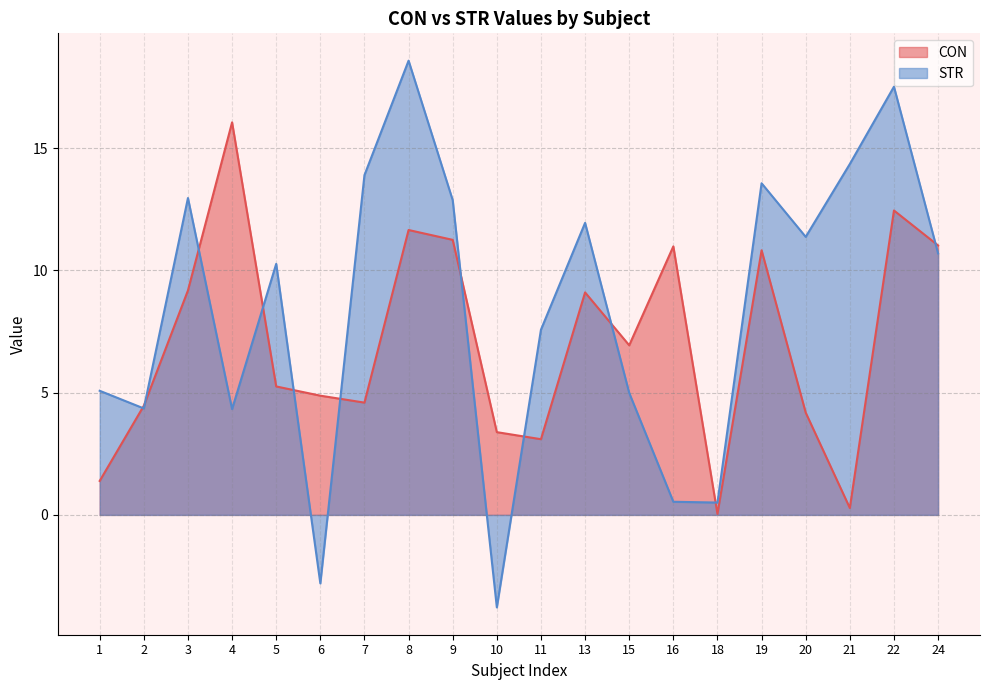

Does the chart display data point markers on the line(s)?

No